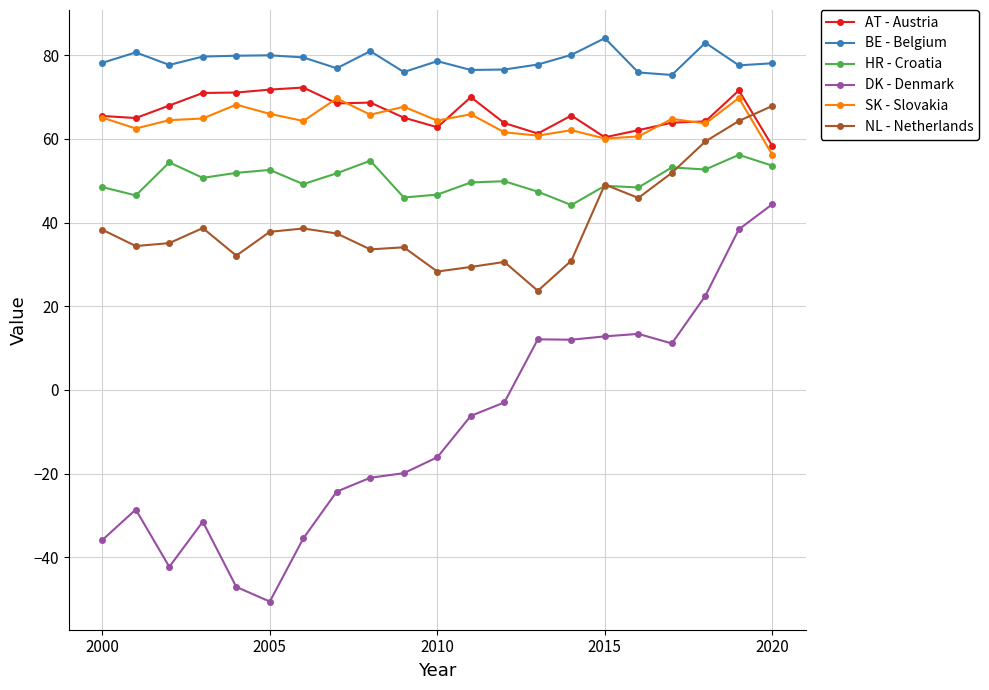

What is the value of the BE - Belgium point at the 17th from the left?

75.9